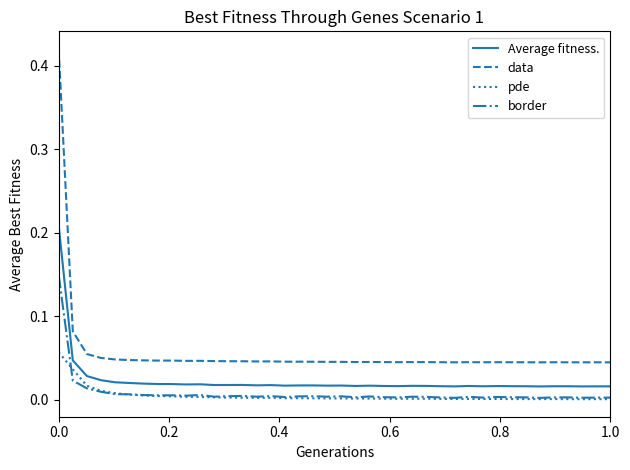

Rank the series by their maximum value, from lowest to highest.

pde, border, Average fitness., data